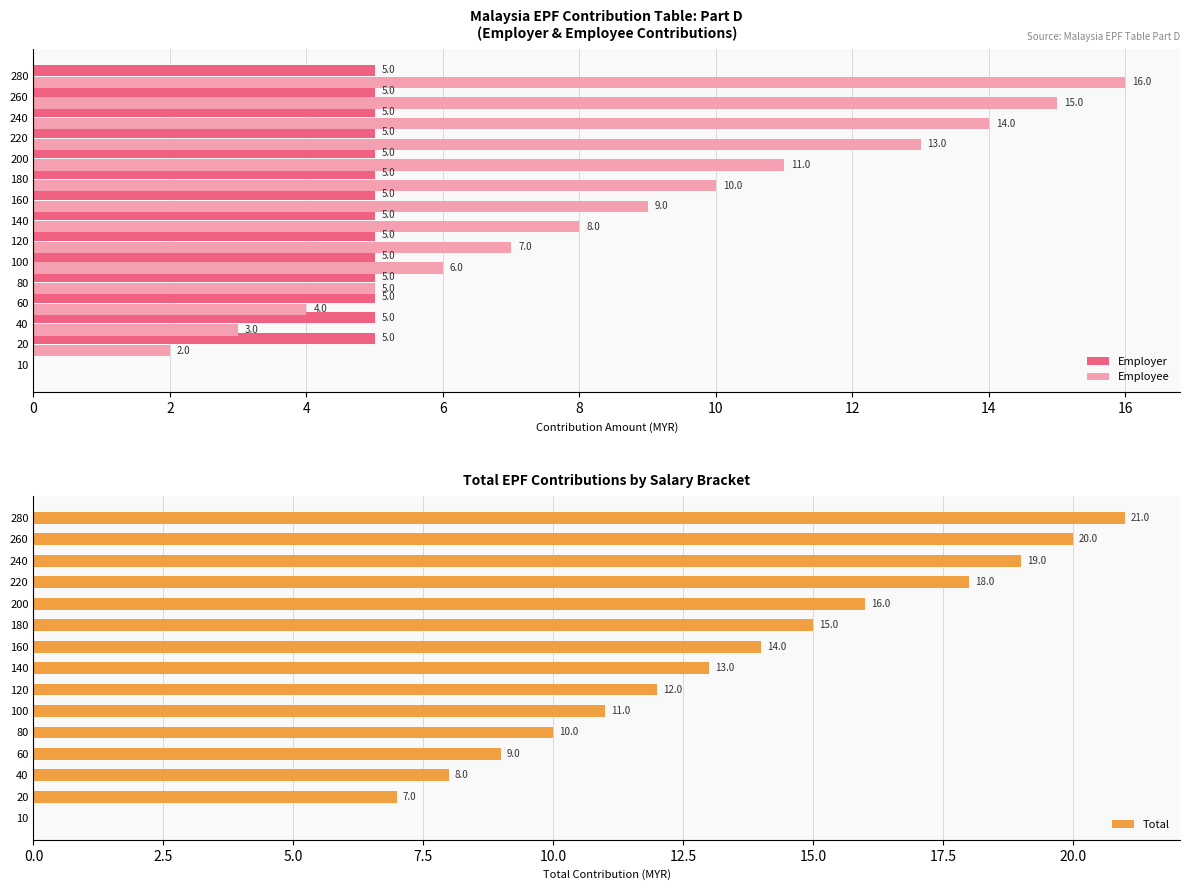

What is the maximum value for Employer?

5